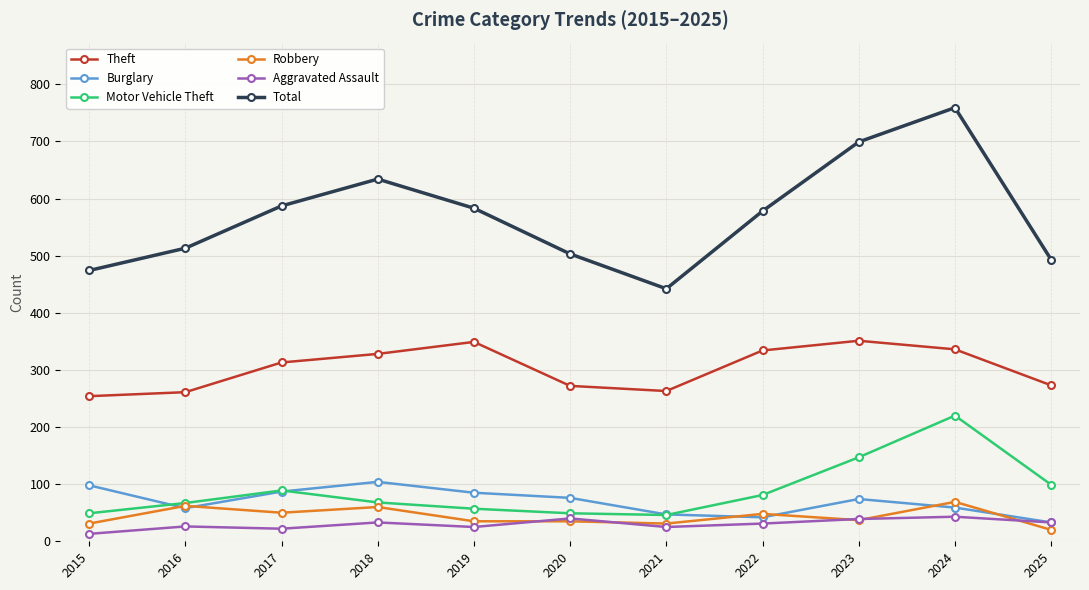

Rank the series at 2024 from lowest to highest value.

Aggravated Assault, Burglary, Robbery, Motor Vehicle Theft, Theft, Total